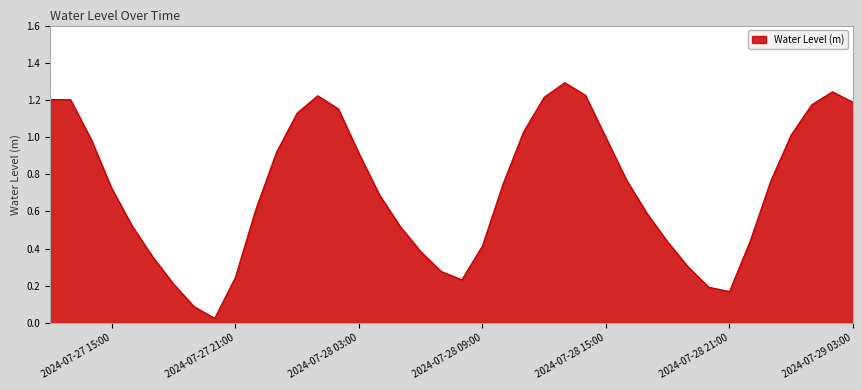

What is the difference between the maximum and minimum values?

1.3